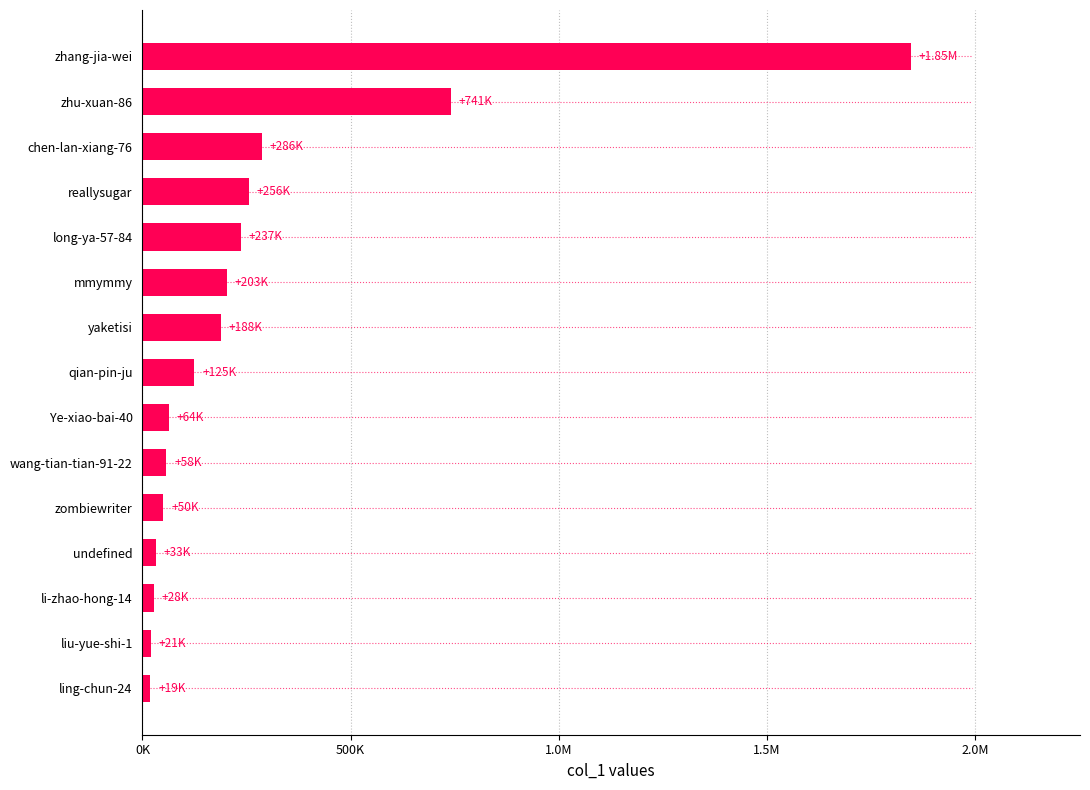

Does the chart contain any negative values?

No